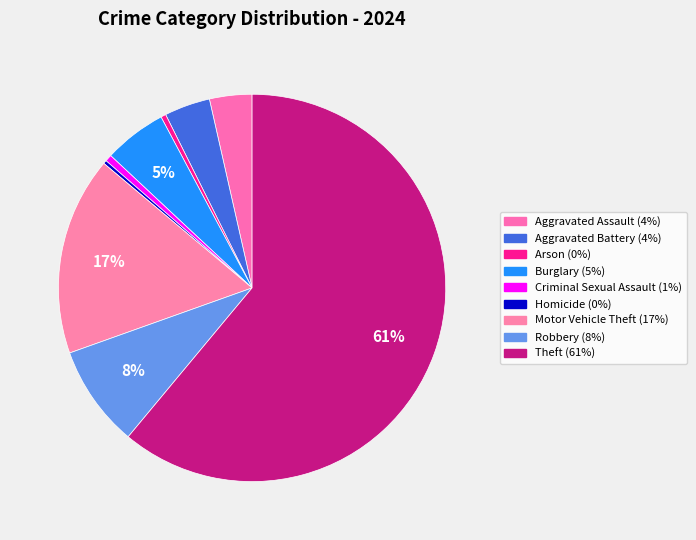

What is the total percentage of Arson and Aggravated Assault?

4.0%